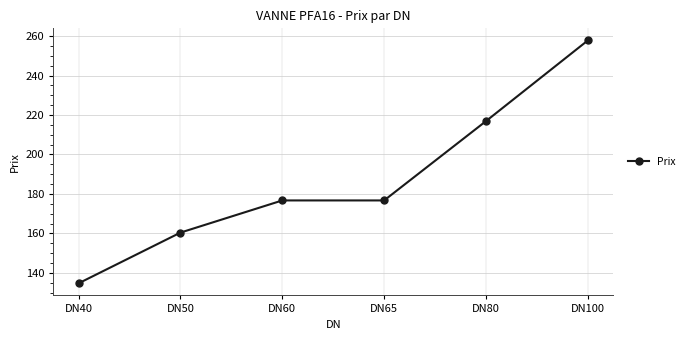

Reading right to left, transcribe all the data shown in this chart.

DN100=257.8	DN80=216.9	DN65=176.7	DN60=176.7	DN50=160.4	DN40=134.7